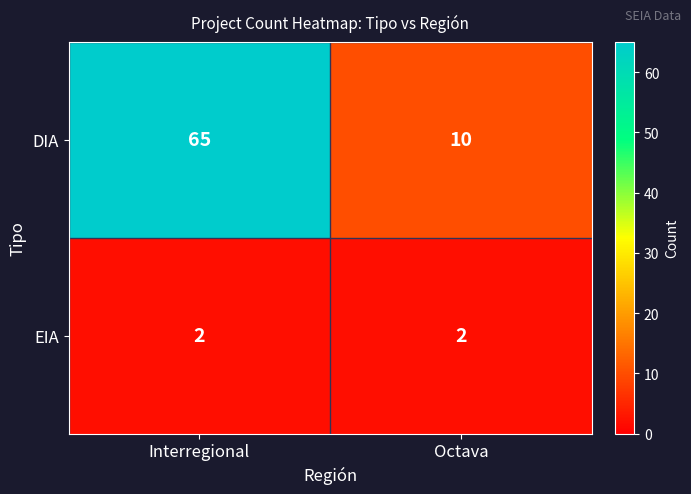

Reading right to left, list all the values displayed in this chart.

DIA: Octava=10	Interregional=65
EIA: Octava=2	Interregional=2